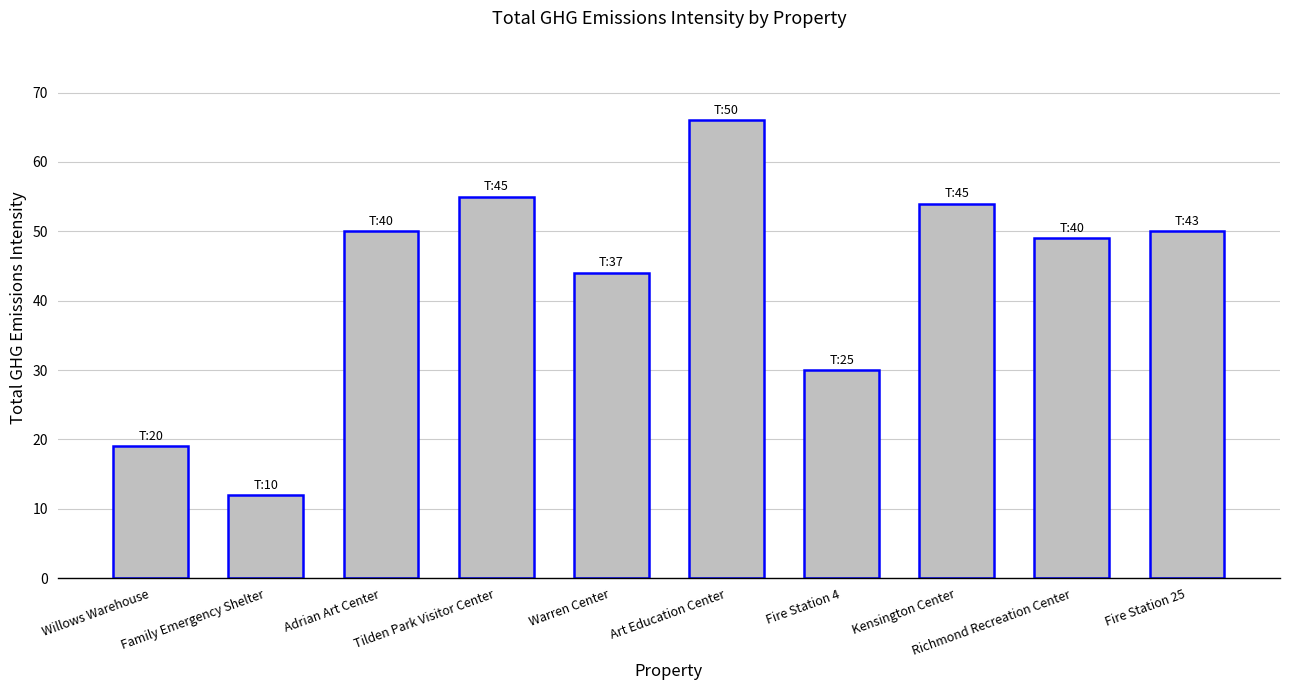

The value at Richmond Recreation Center is 88. True or false?

False